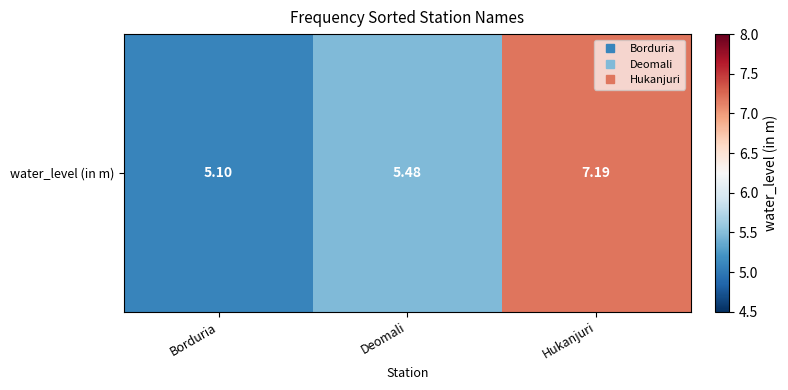

What is the sum of the values at Deomali and Borduria?

10.6